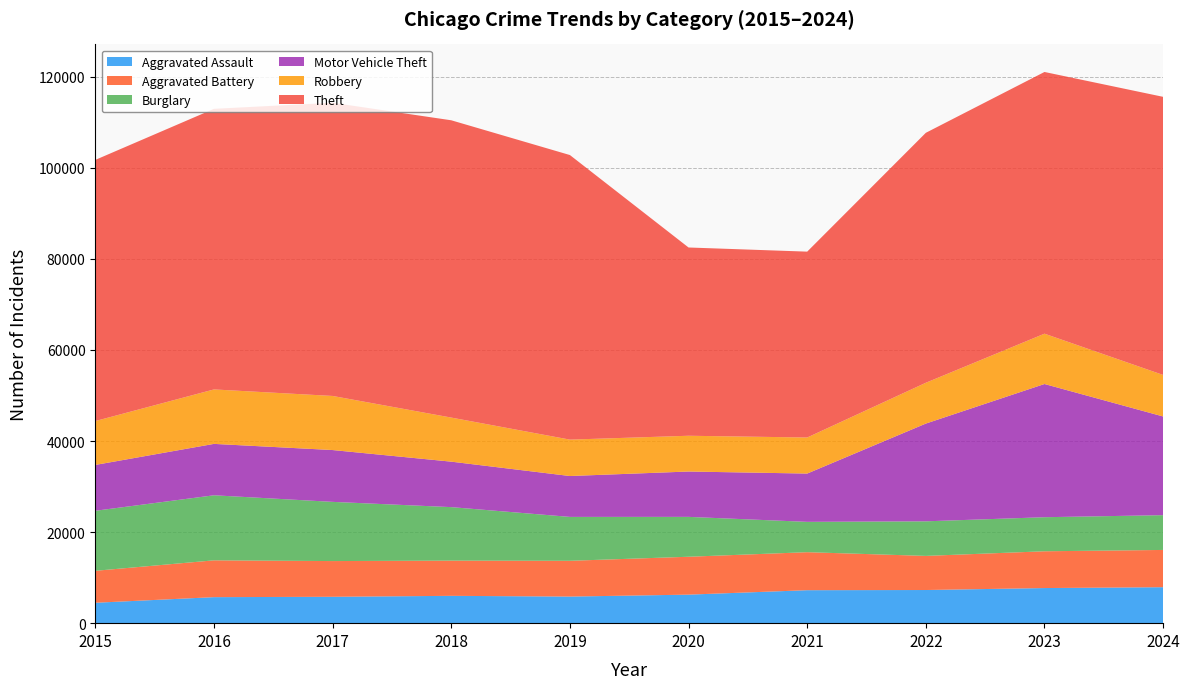

Reading right to left, list all the values displayed in this chart.

Aggravated Assault: 7899	7711	7280	7242	6265	5841	6002	5793	5713	4480
Aggravated Battery: 8182	8078	7493	8346	8321	7858	7735	7845	8085	7019
Burglary: 7638	7481	7594	6661	8758	9638	11747	13001	14289	13184
Motor Vehicle Theft: 21672	29253	21467	10605	9959	8978	9985	11380	11285	10068
Robbery: 9122	11052	8964	7920	7855	7995	9681	11881	11960	9638
Theft: 61076	57474	54892	40819	41346	62497	65290	64386	61623	57352